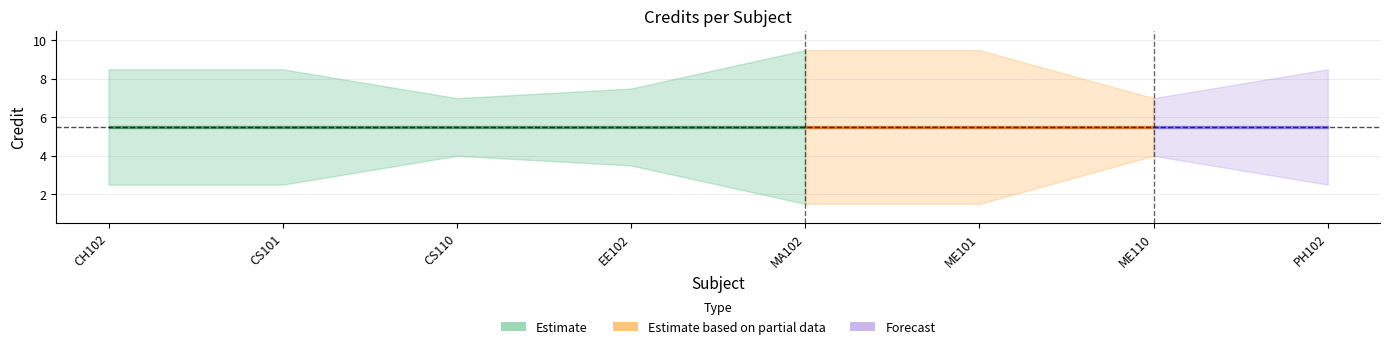

Reading left to right, extract all data points from this chart.

CH102=6	CS101=6	CS110=3	EE102=4	MA102=8	ME101=8	ME110=3	PH102=6